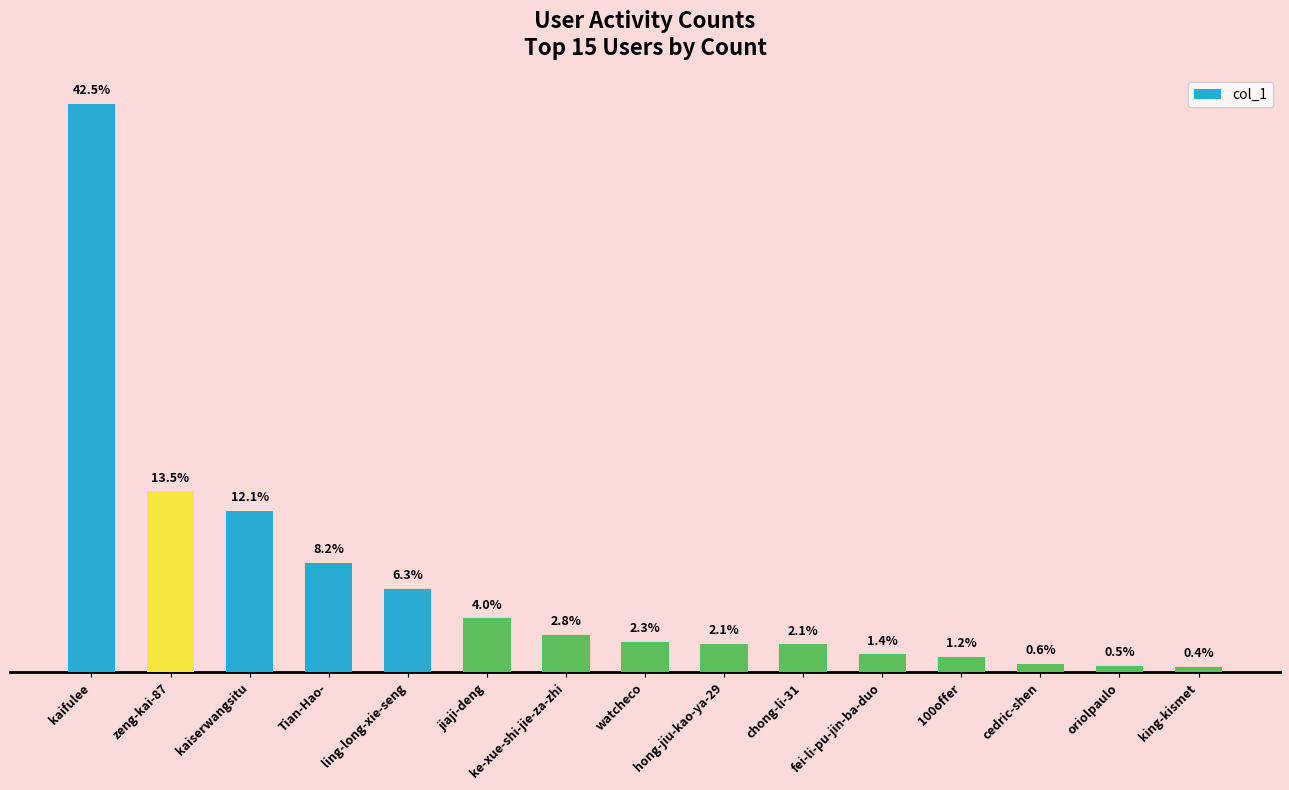

Are the bars horizontal?

No